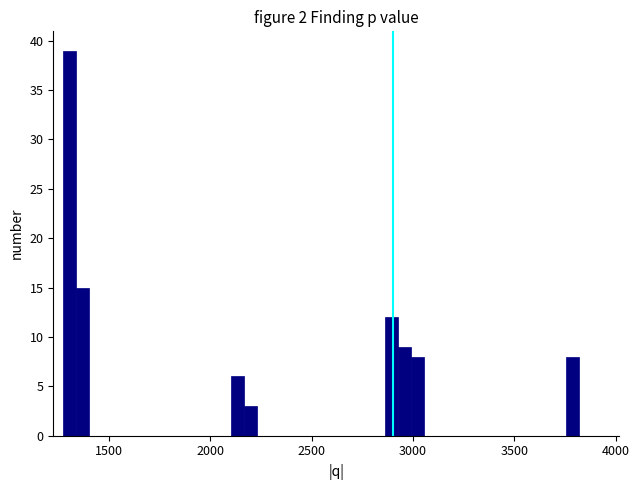

Read against the x-axis, roughly where is the centre of the tallest bar?

1300